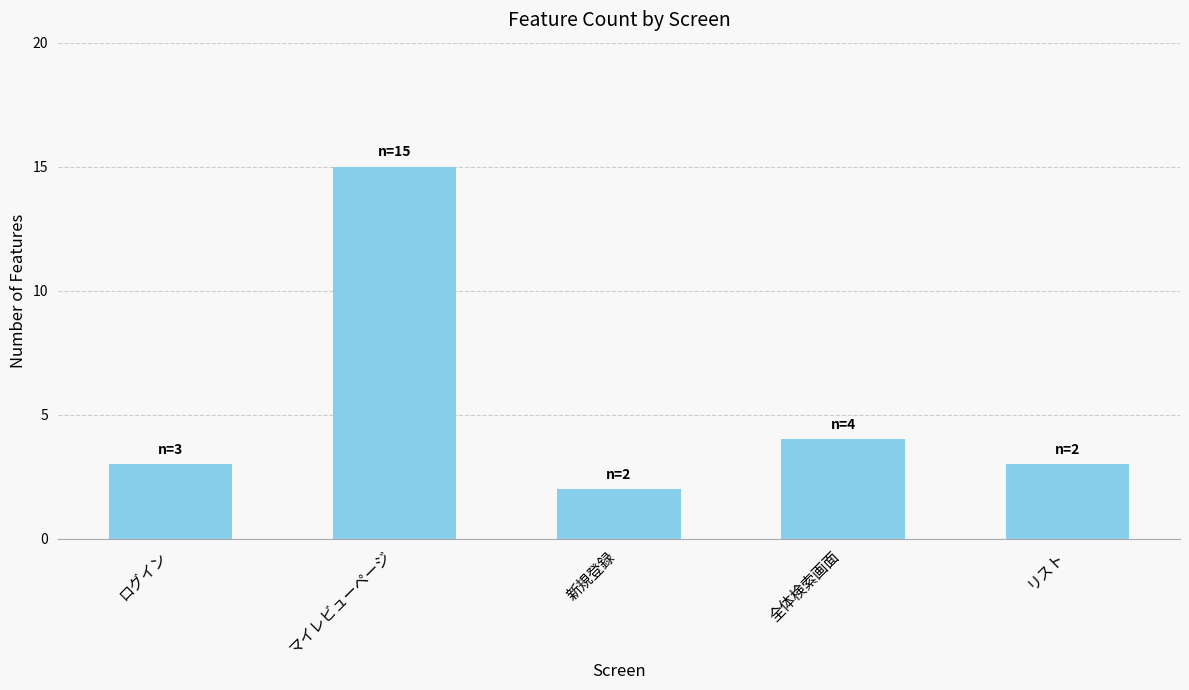

What is the difference between the second highest and second lowest values?

1